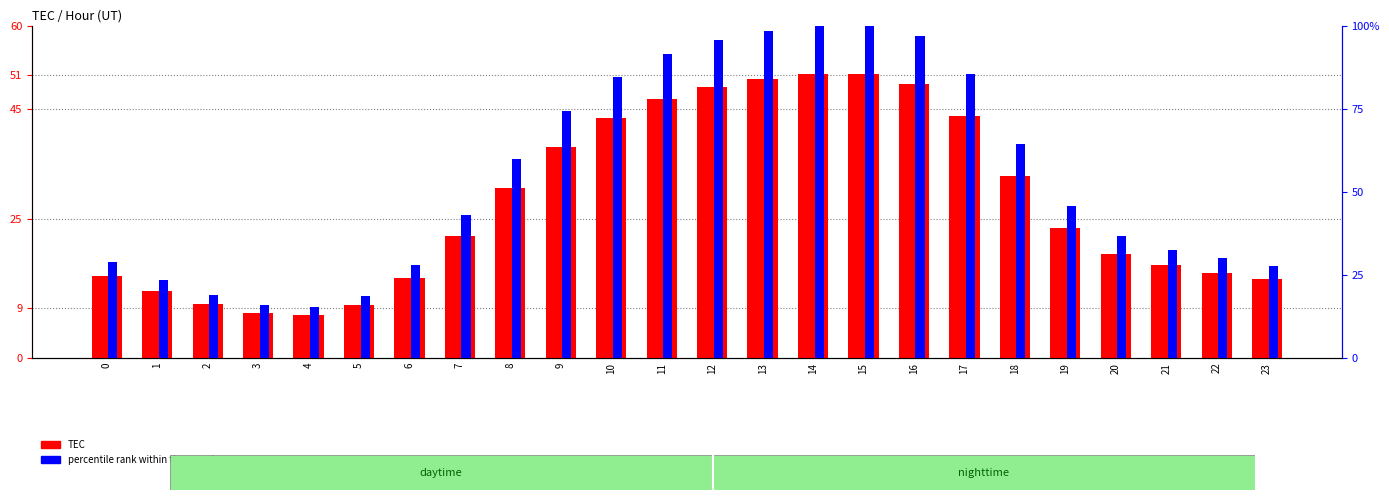

List the labels in order of percentile rank within the sample value, largest first.

15, 14, 13, 16, 12, 11, 17, 10, 9, 18, 8, 19, 7, 20, 21, 22, 0, 6, 23, 1, 2, 5, 3, 4